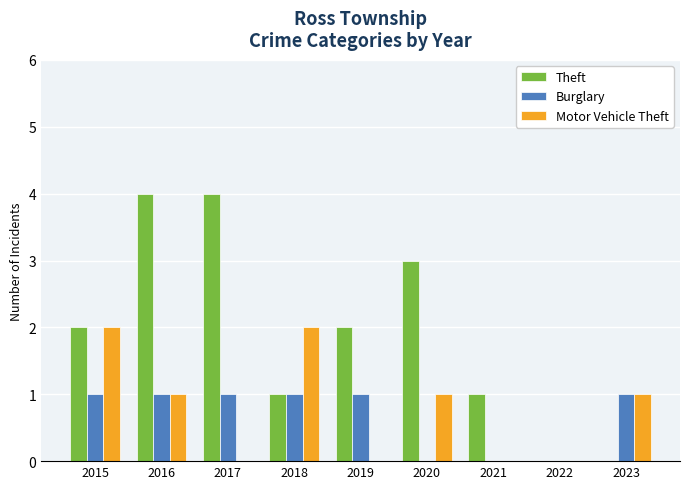

The value of Motor Vehicle Theft at 2018 is 2. True or false?

True